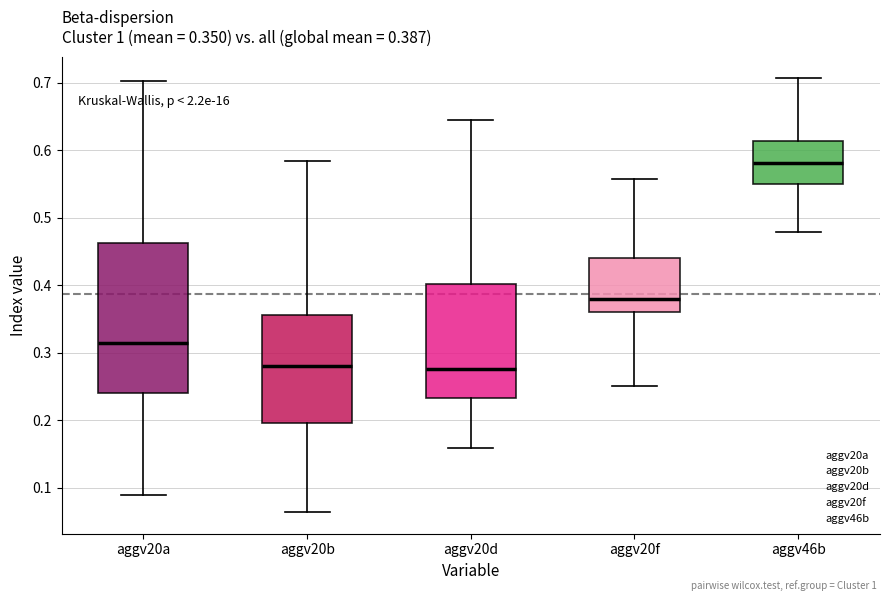

Comparing the boxes themselves (not the whiskers), which one is the tallest?

aggv20a